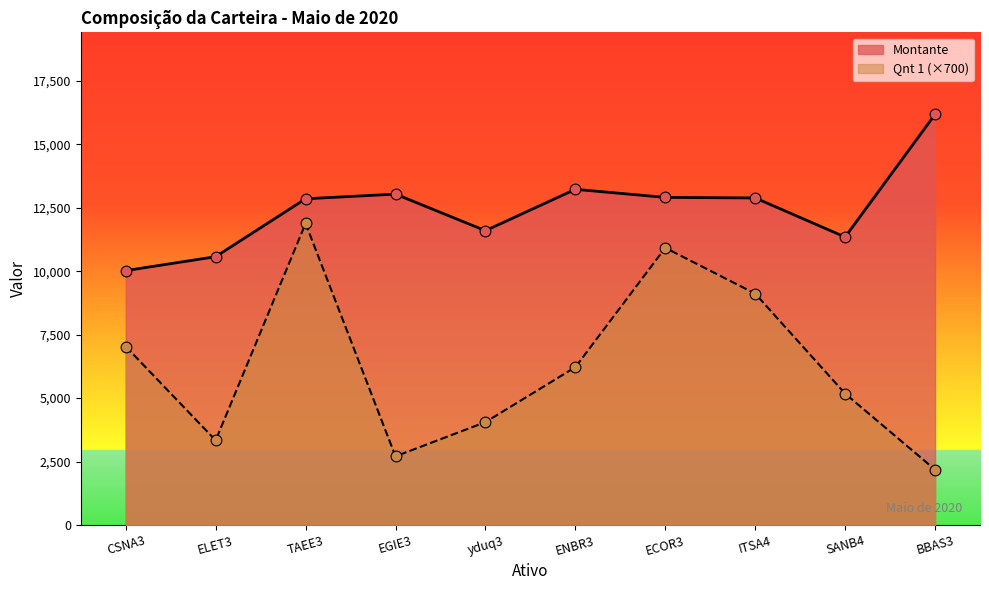

Which series contains the lowest Y value?

Qnt 1